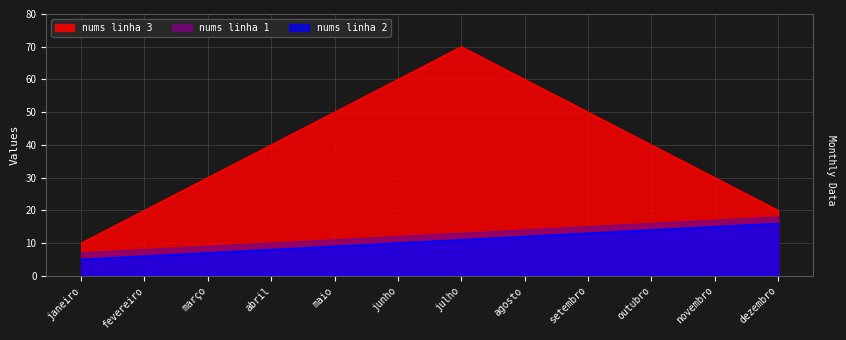

What are all the series names shown in the legend?

nums linha 3, nums linha 1, nums linha 2